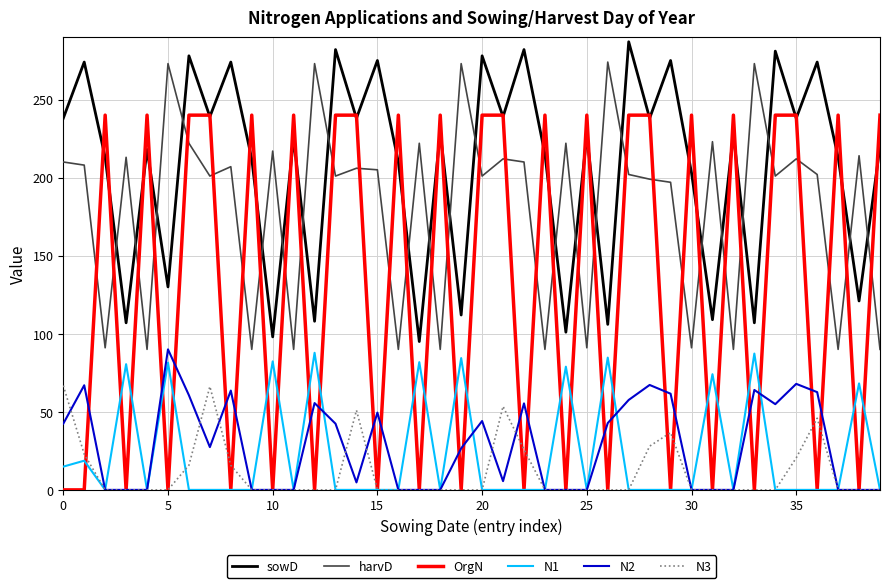

Which series has the largest total across all categories?

sowD